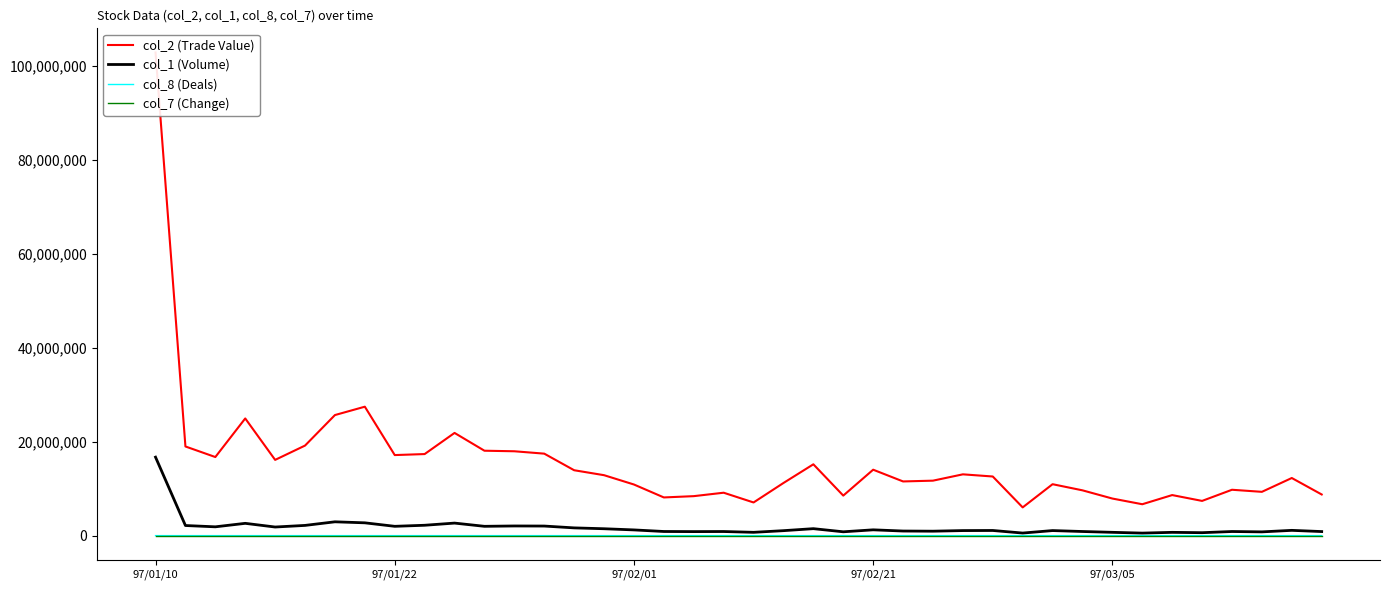

What are all the series names shown in the legend?

col_2 (Trade Value), col_1 (Volume), col_8 (Deals), col_7 (Change)